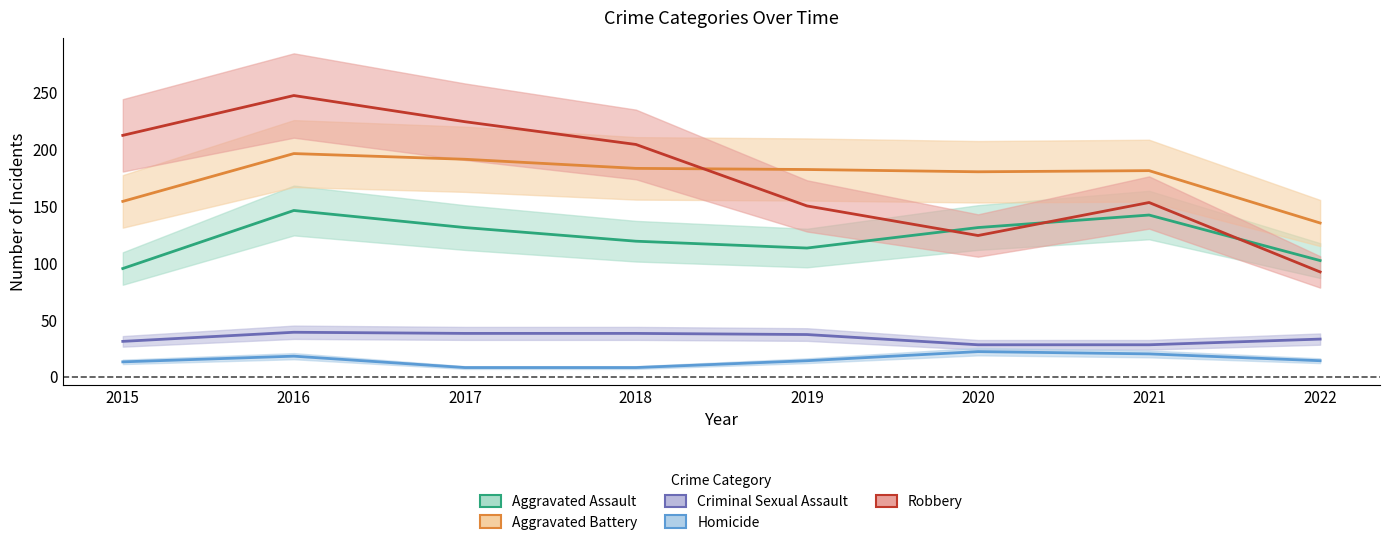

What is the difference between the maximum and minimum values in the Aggravated Assault series?

51